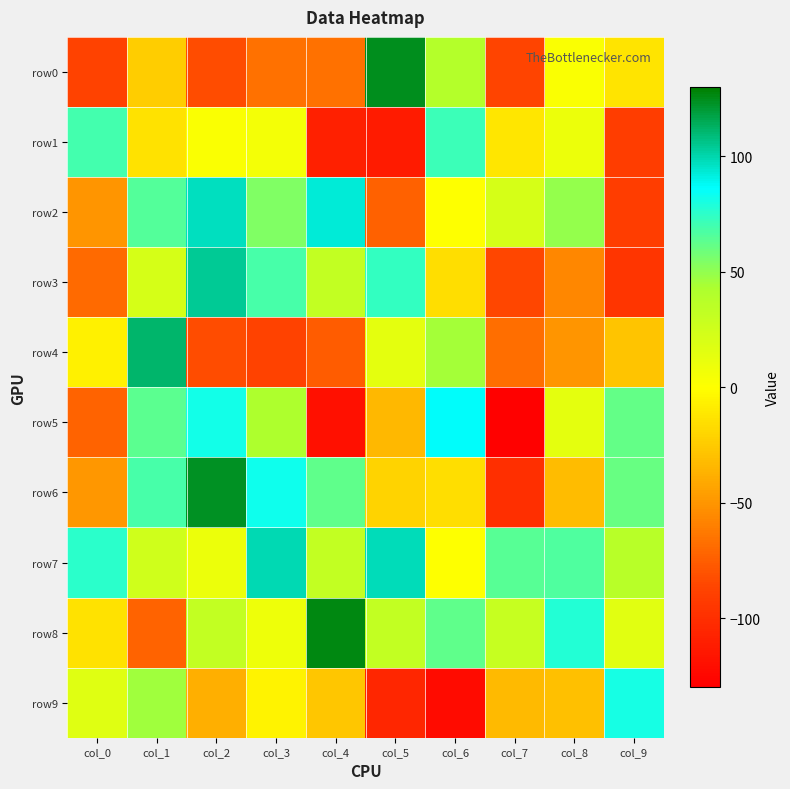

Which series has the largest range (max minus min)?

row6